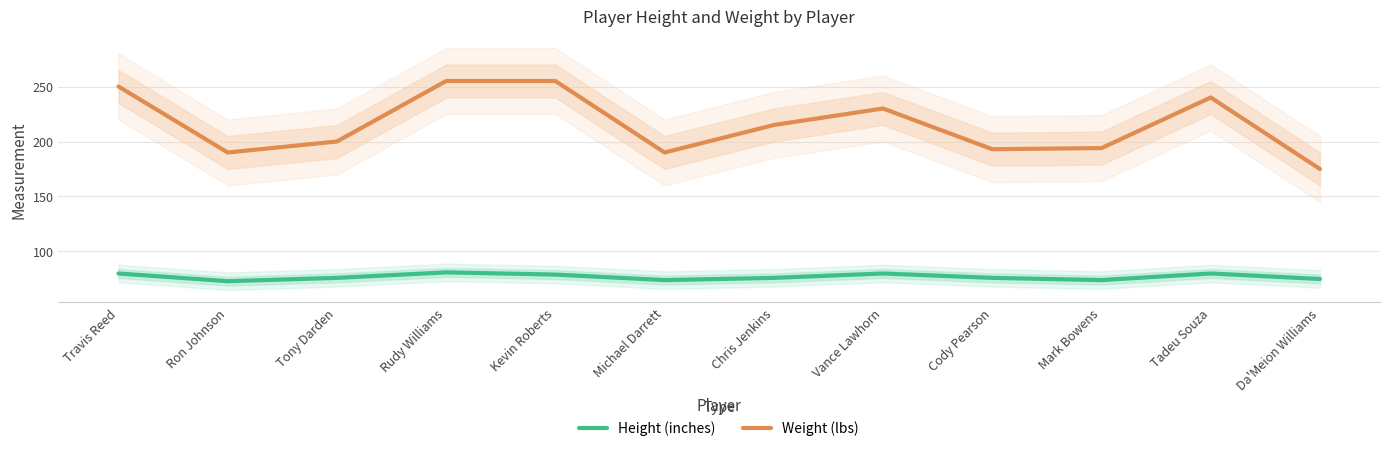

What are all the series names shown in the legend?

Height (inches), Weight (lbs)